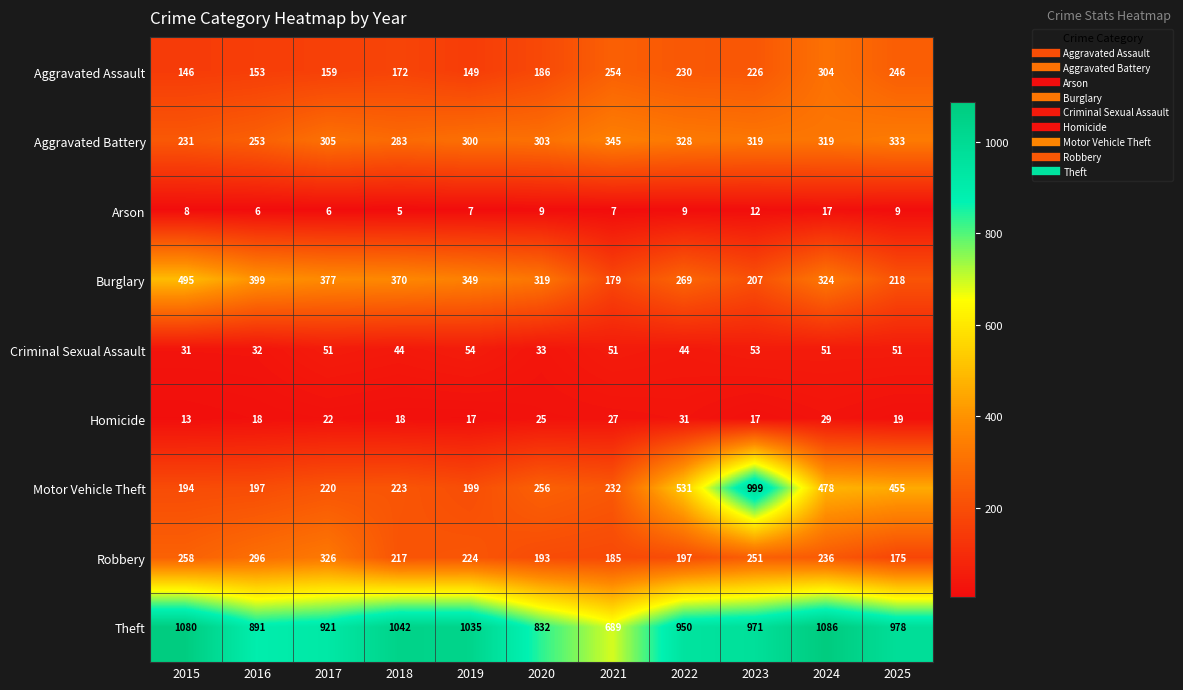

What is the average value of the Burglary series?

319